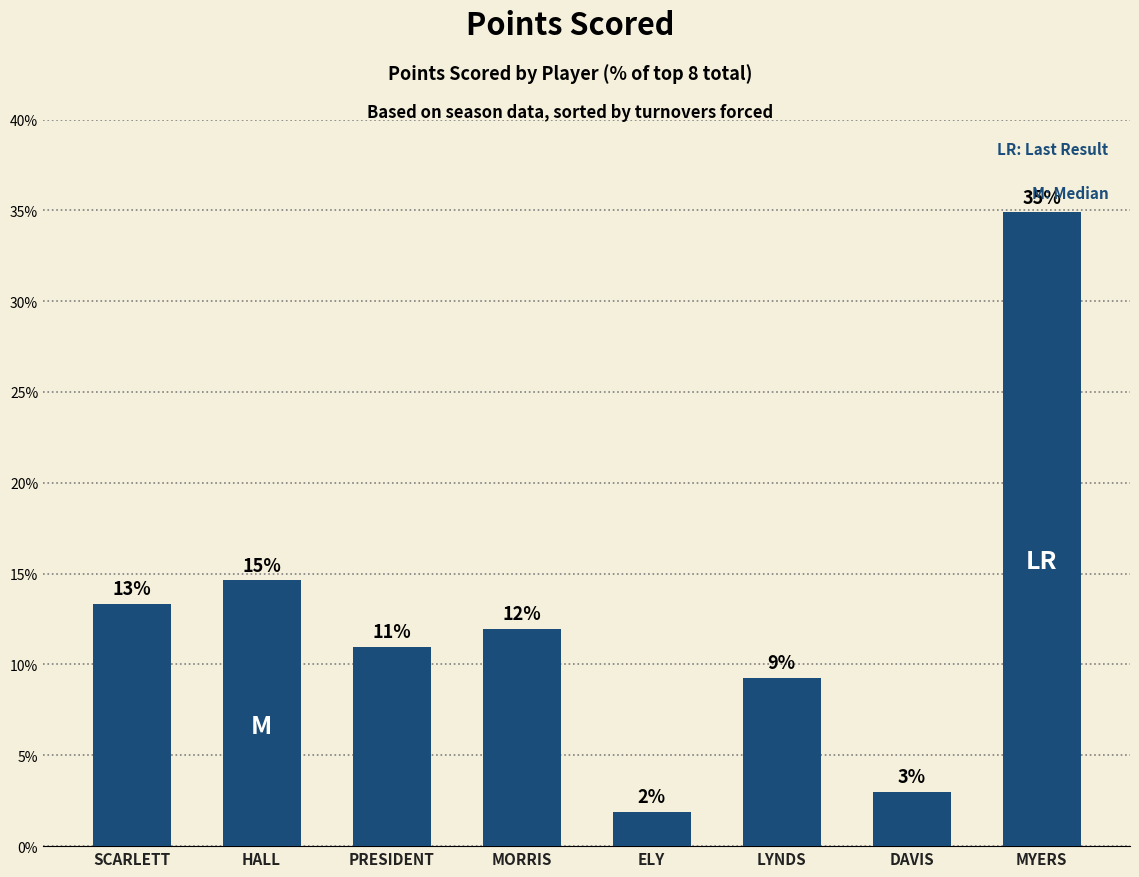

Rank the categories by value from lowest to highest.

ELY, DAVIS, LYNDS, PRESIDENT, MORRIS, SCARLETT, HALL, MYERS